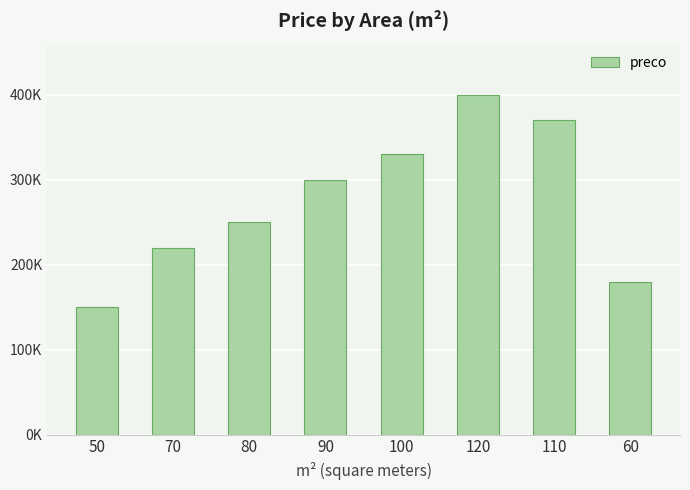

The chart shows a value of 150000 at 50. True or false?

True